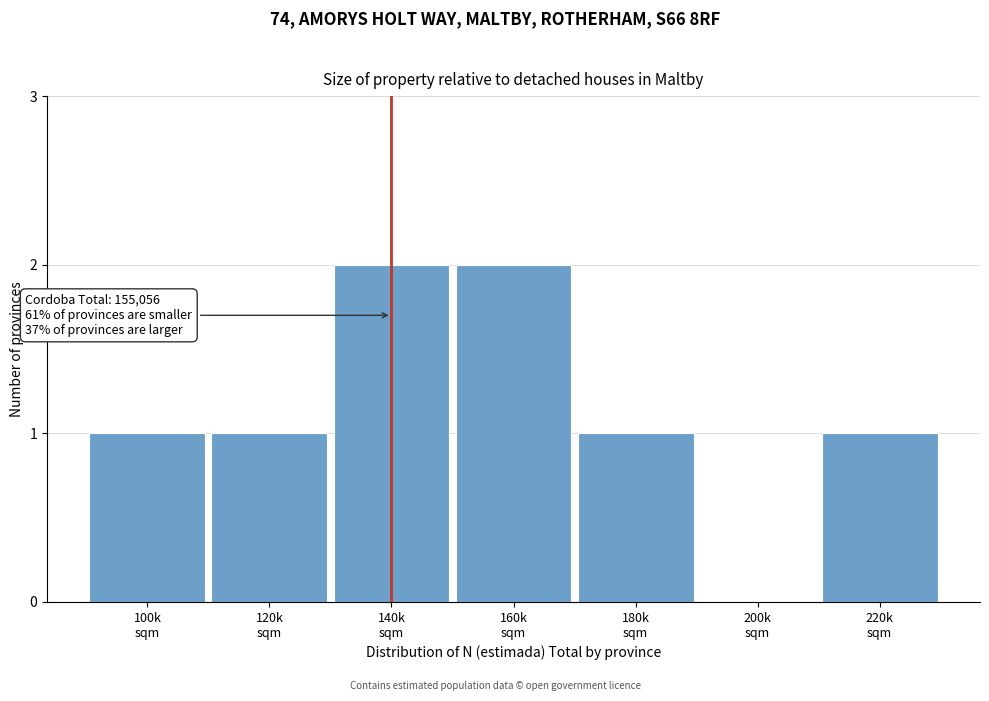

What is the sum of all values?

8